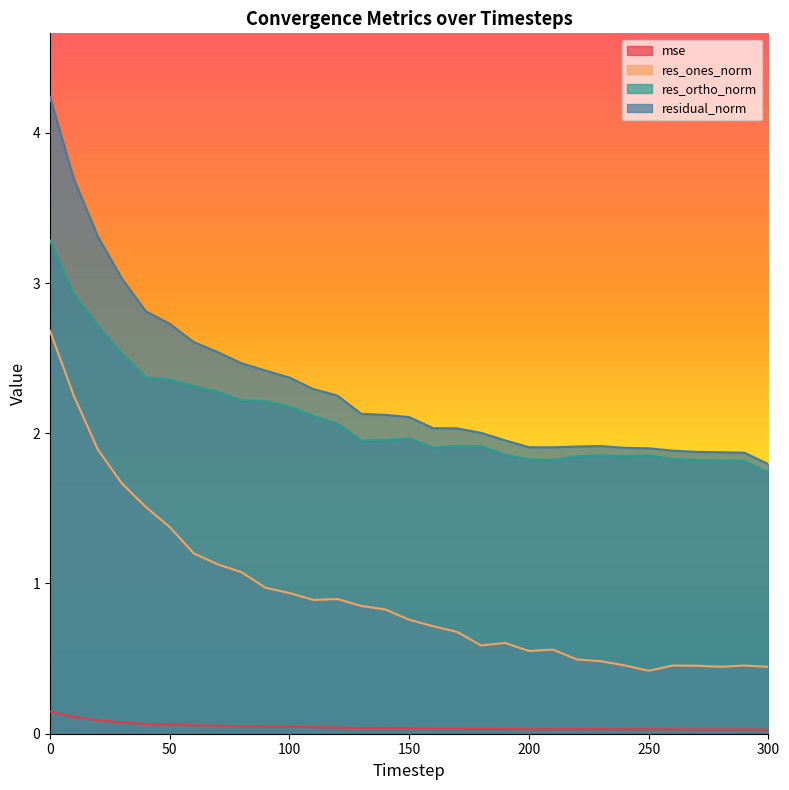

How many data points does each series have?

31